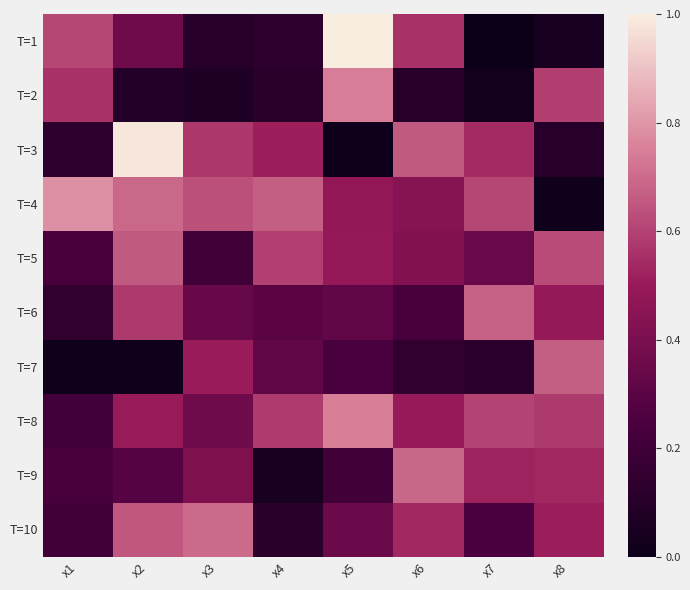

How many data points does each series have?

8